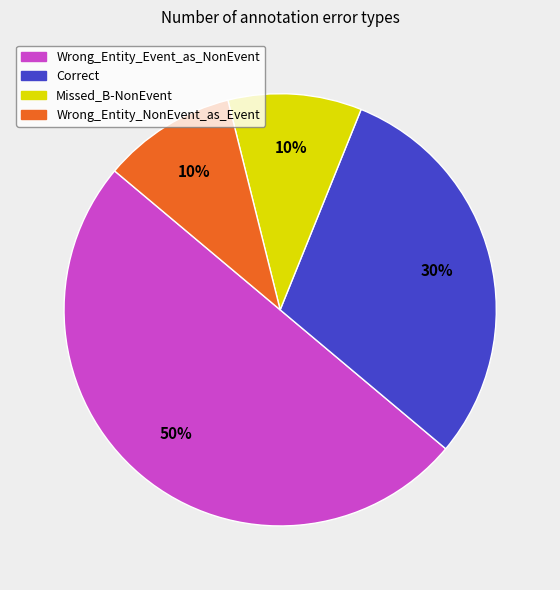

Between Correct and Wrong_Entity_Event_as_NonEvent, which is larger?

Wrong_Entity_Event_as_NonEvent